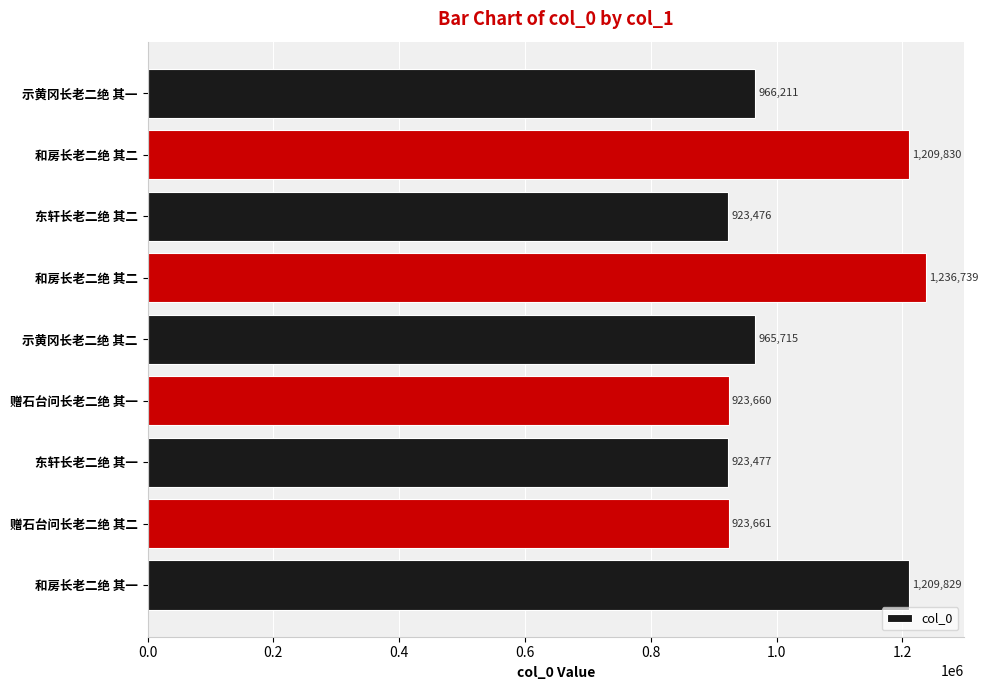

Does the chart contain any negative values?

No